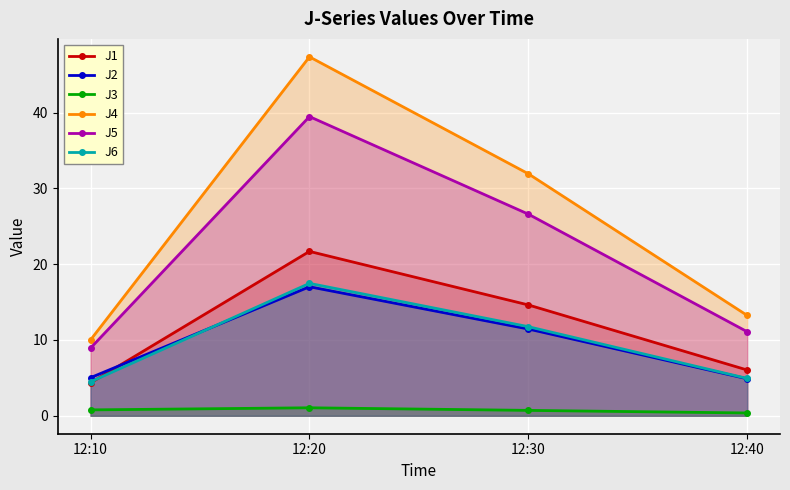

Reading left to right, extract all data points from this chart.

J1: 4.3	21.7	14.6	6.0
J2: 5.0	17.0	11.4	4.9
J3: 0.8	1.1	0.7	0.4
J4: 10.0	47.4	31.9	13.2
J5: 8.9	39.5	26.6	11.1
J6: 4.5	17.5	11.8	4.9